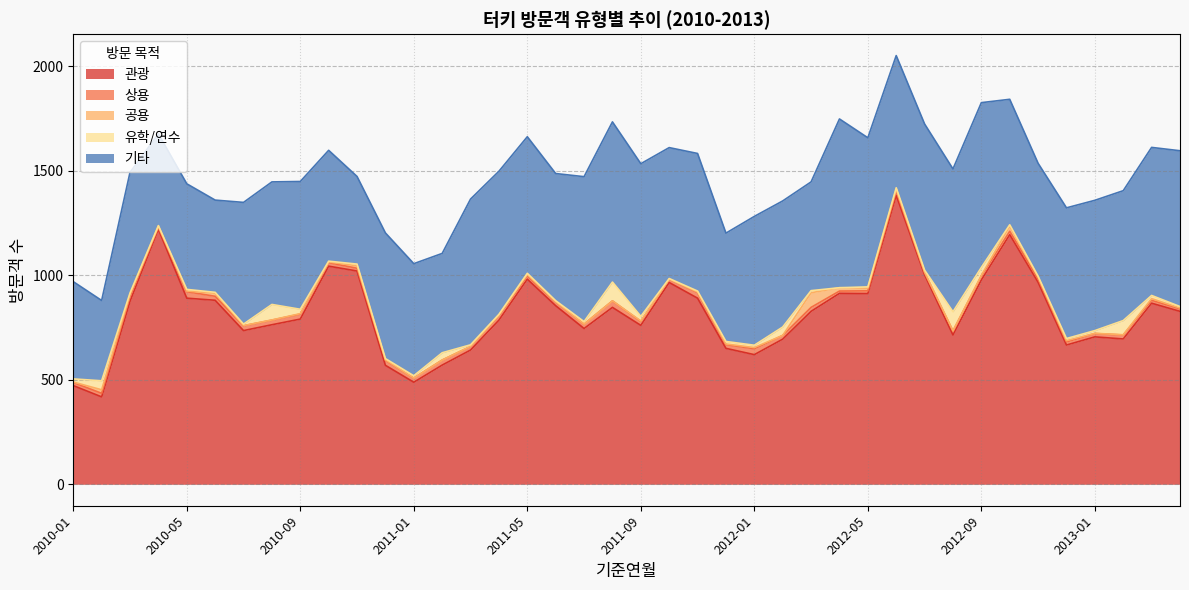

True or false: 공용 and 유학/연수 cross at least once.

True